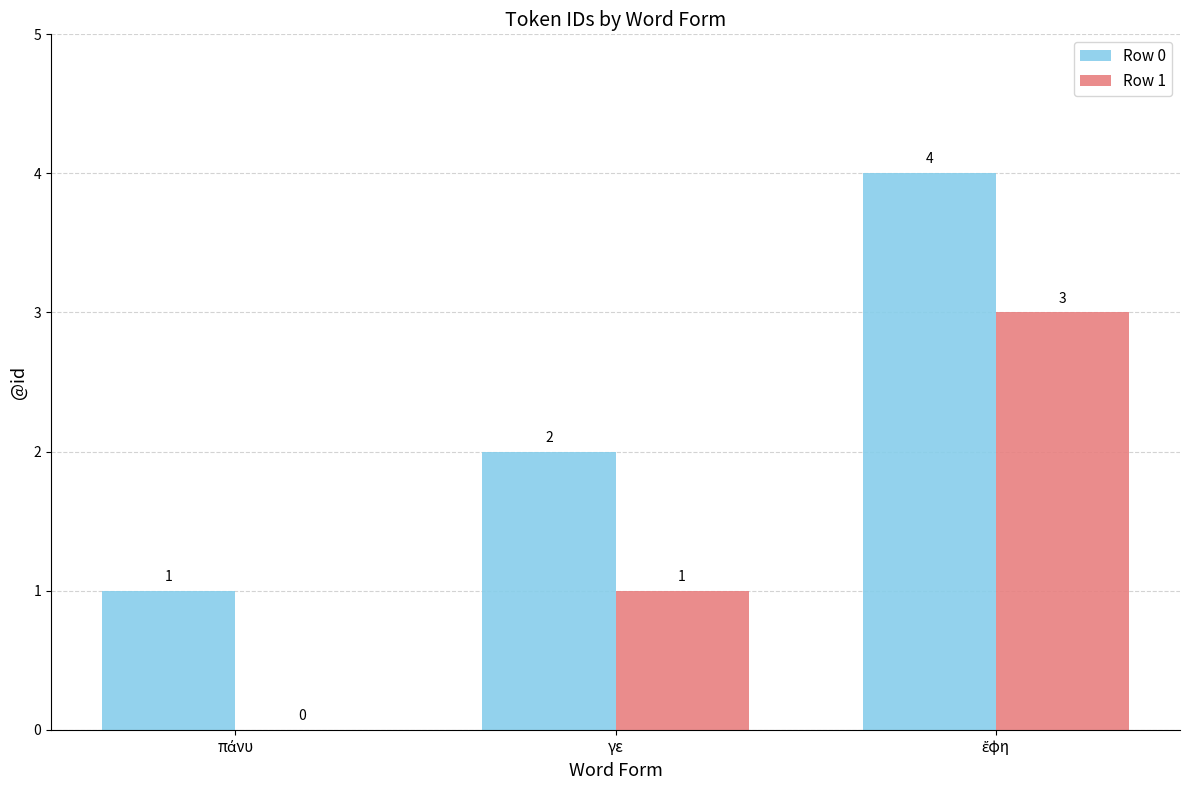

What is the total value across all series at γε?

3